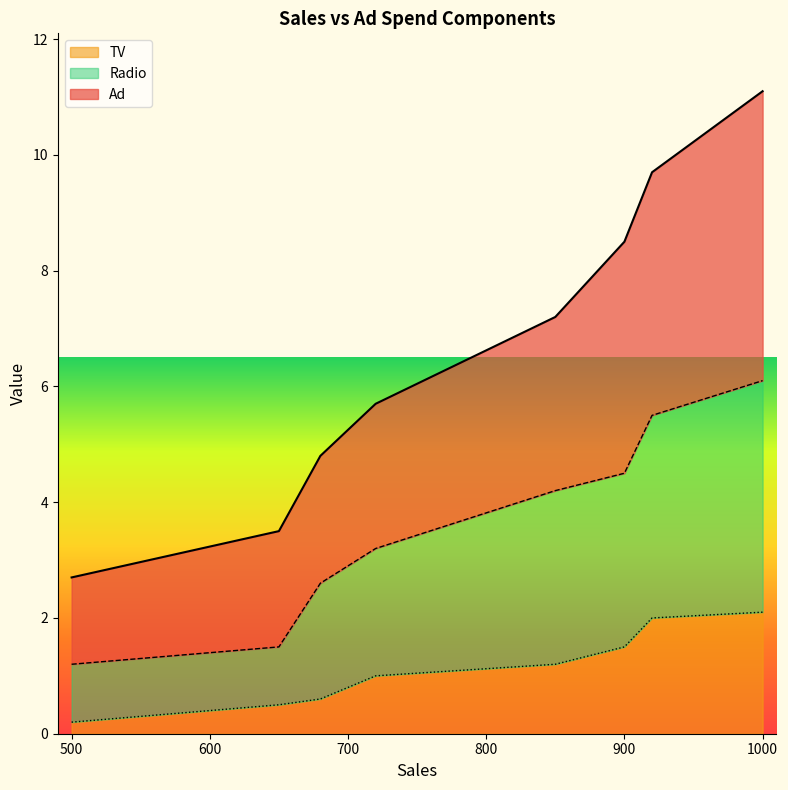

Reading left to right, transcribe all the data shown in this chart.

Ad: 2.7	3.5	4.8	5.7	7.2	8.5	9.7	11.1
TV: 0.2	0.5	0.6	1.0	1.2	1.5	2.0	2.1
Radio: 1.2	1.5	2.6	3.2	4.2	4.5	5.5	6.1